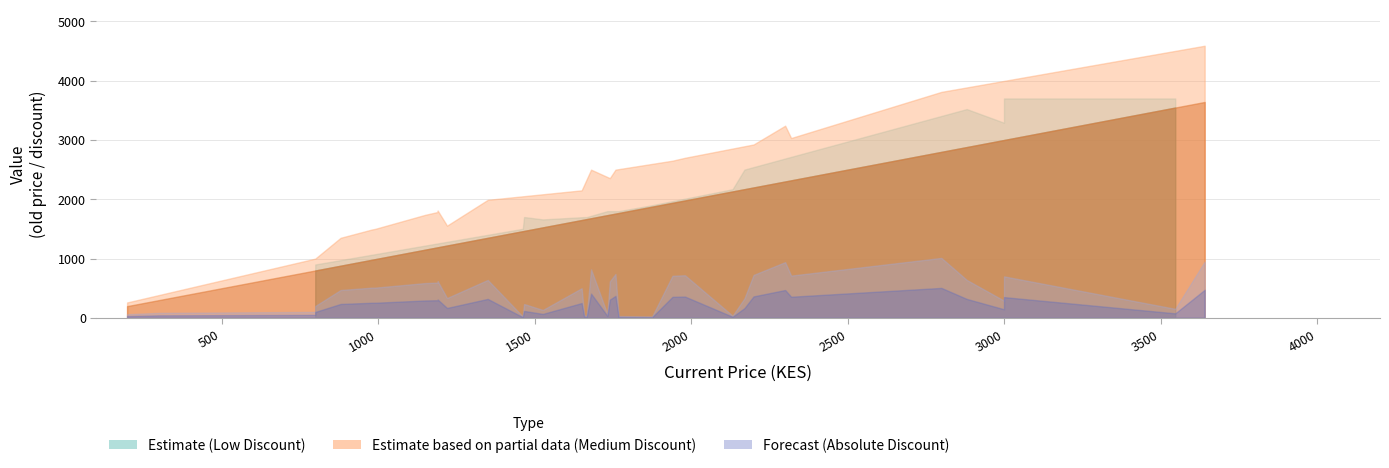

Does the chart have visible grid lines?

Yes